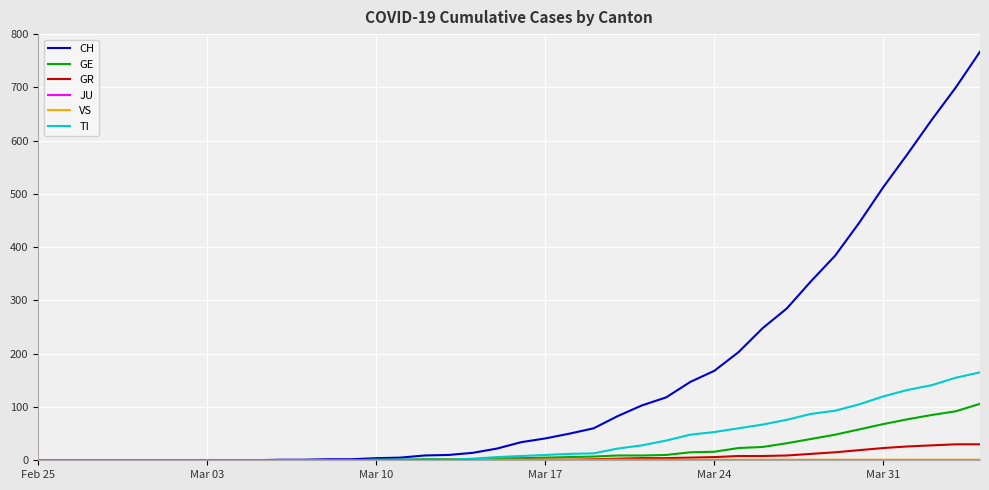

Which series has the largest total across all categories?

CH